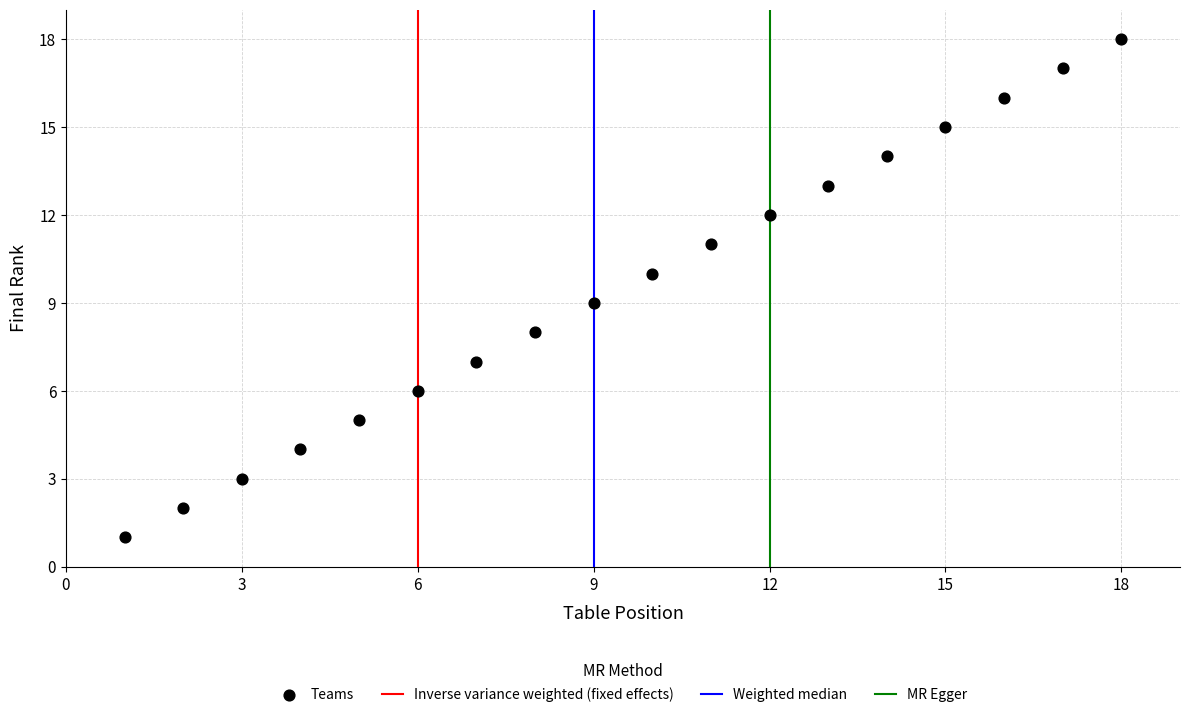

What is the range of X values (max minus min)?

17